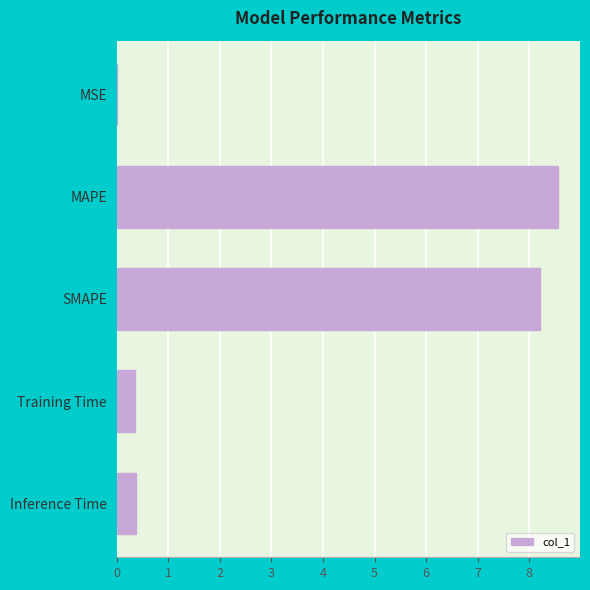

Read the value at MAPE.

8.6